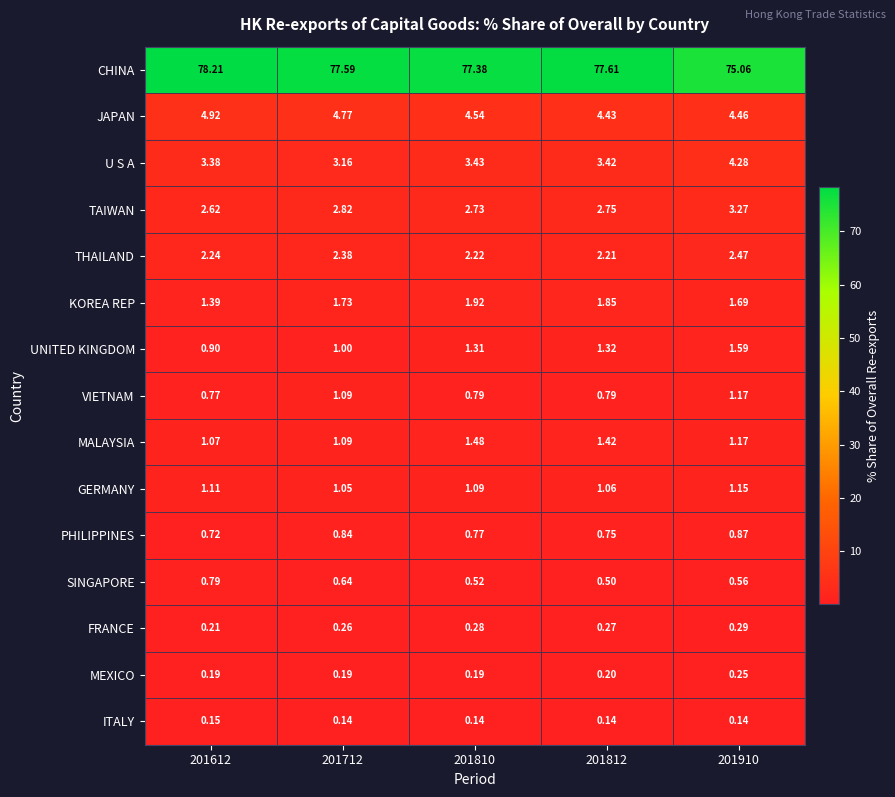

What is the greatest value displayed?

78.2